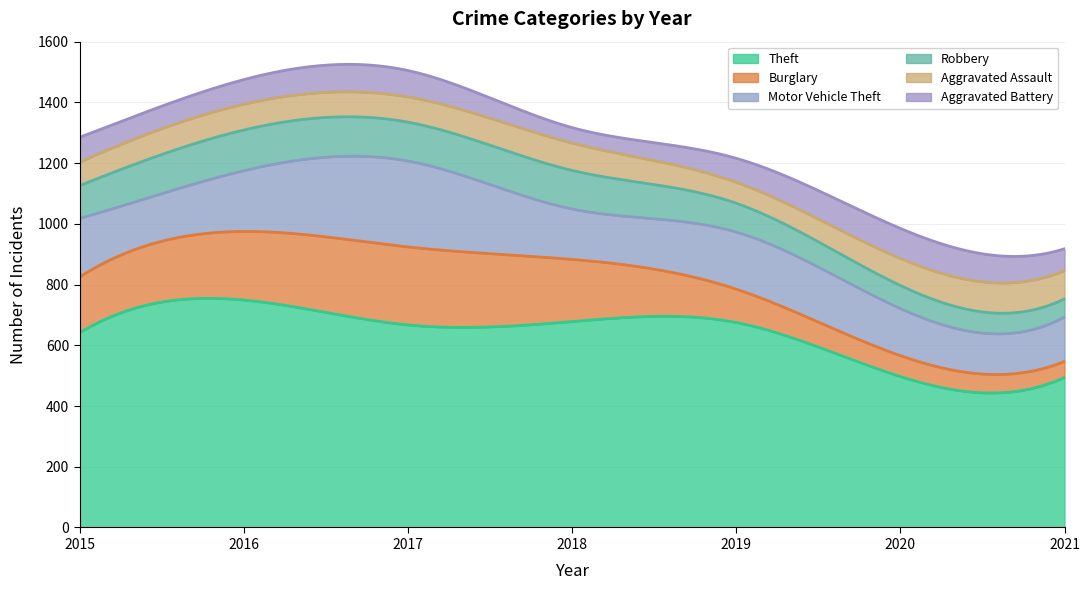

How many intersections are there between Robbery and Burglary?

1